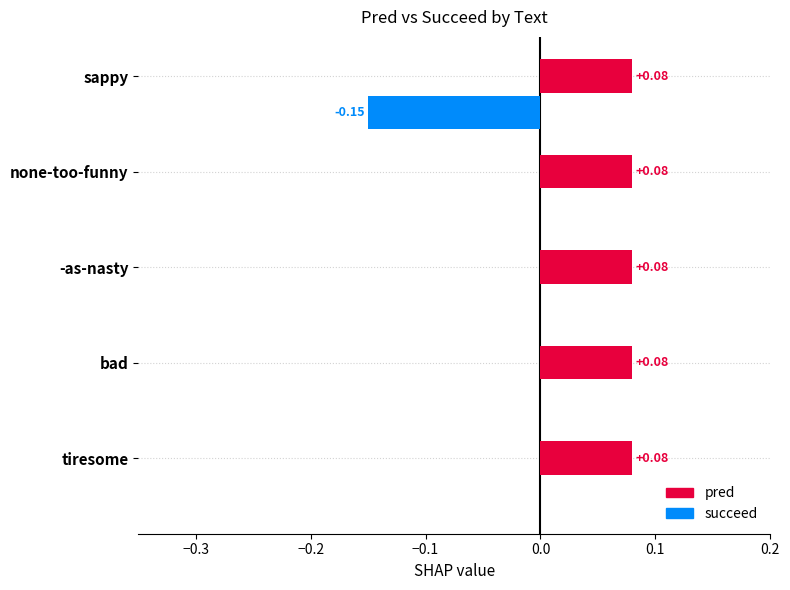

What is the sum of all pred values?

0.4